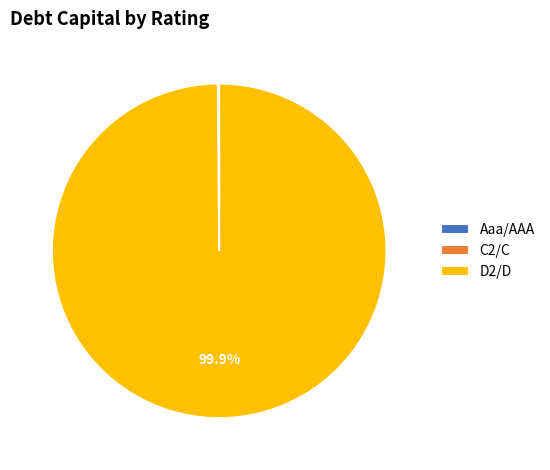

To the nearest percent, what is the average slice percentage?

33%